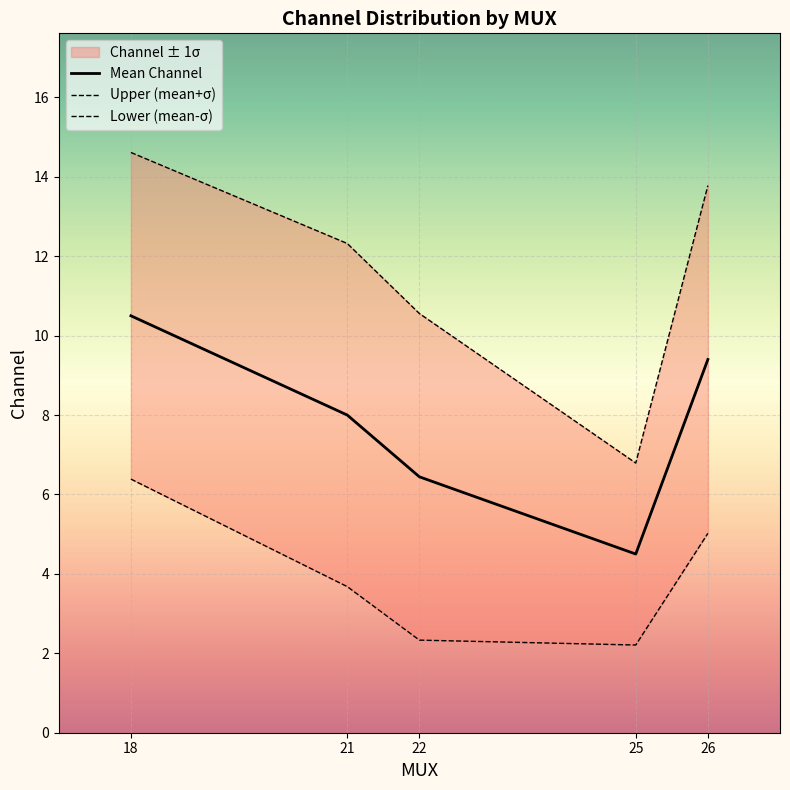

Which series changed the most between 18 and 22?

Upper (mean+σ)